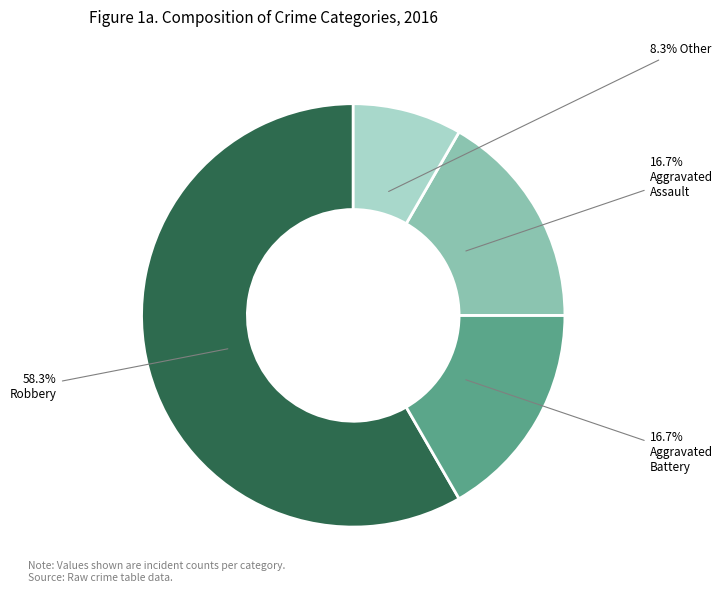

Does any single category account for the majority?

Yes